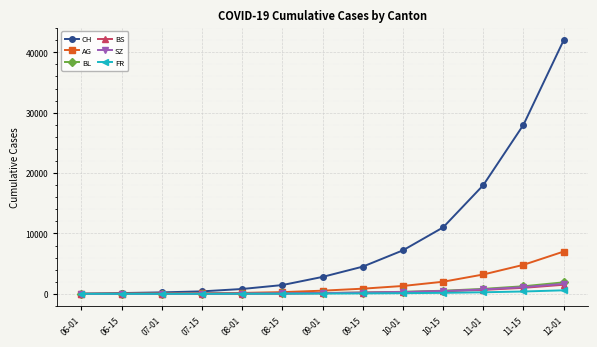

What is the total value across all series at 07-15?

545